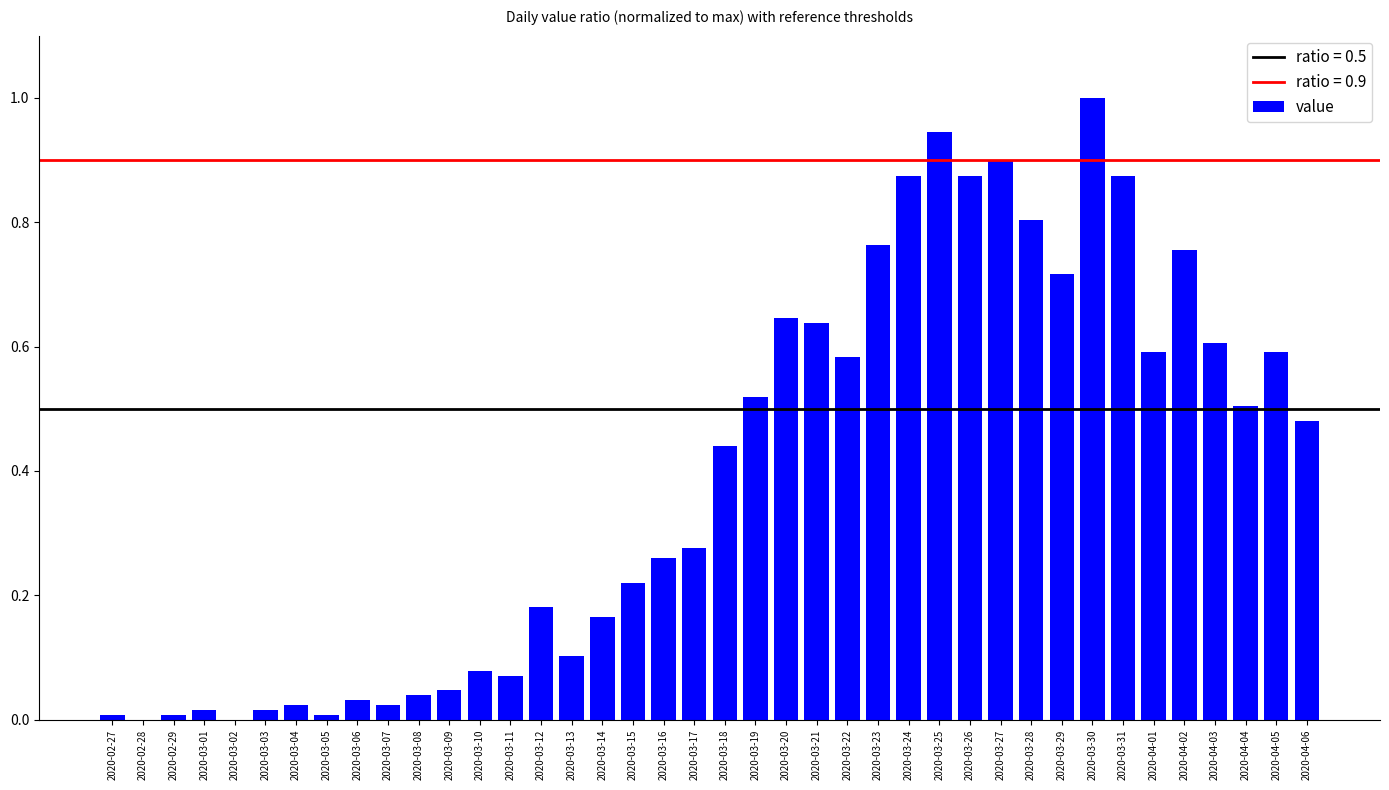

Which category has the highest value across all series?

2020-03-30